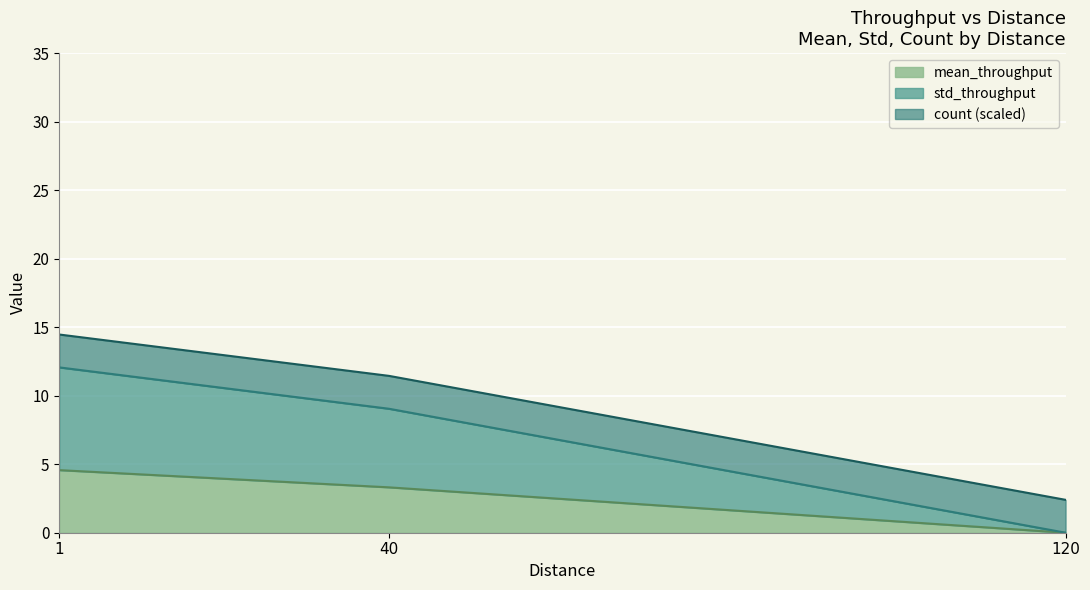

The value of mean_throughput at 120 is -1.9. True or false?

False